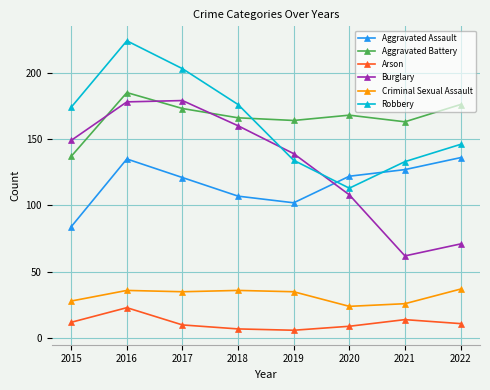

What are all the series names shown in the legend?

Aggravated Assault, Aggravated Battery, Arson, Burglary, Criminal Sexual Assault, Robbery